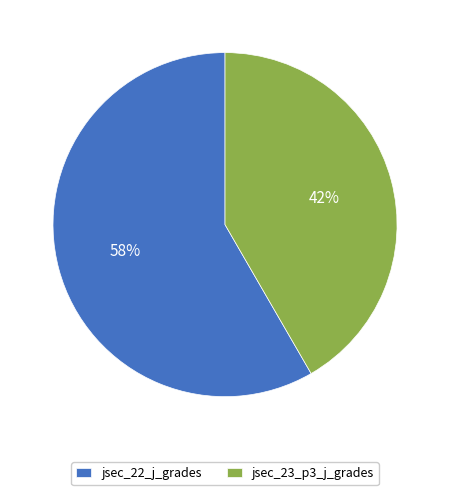

Is it true that jsec_23_p3_j_grades is 49% of the pie?

False